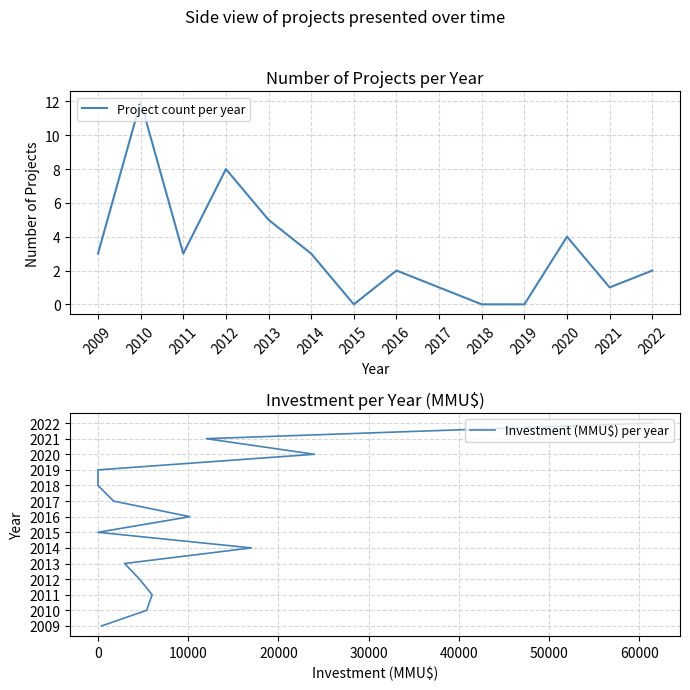

Between 2013 and 2019, which series saw the biggest shift?

Investment (MMU$) per year